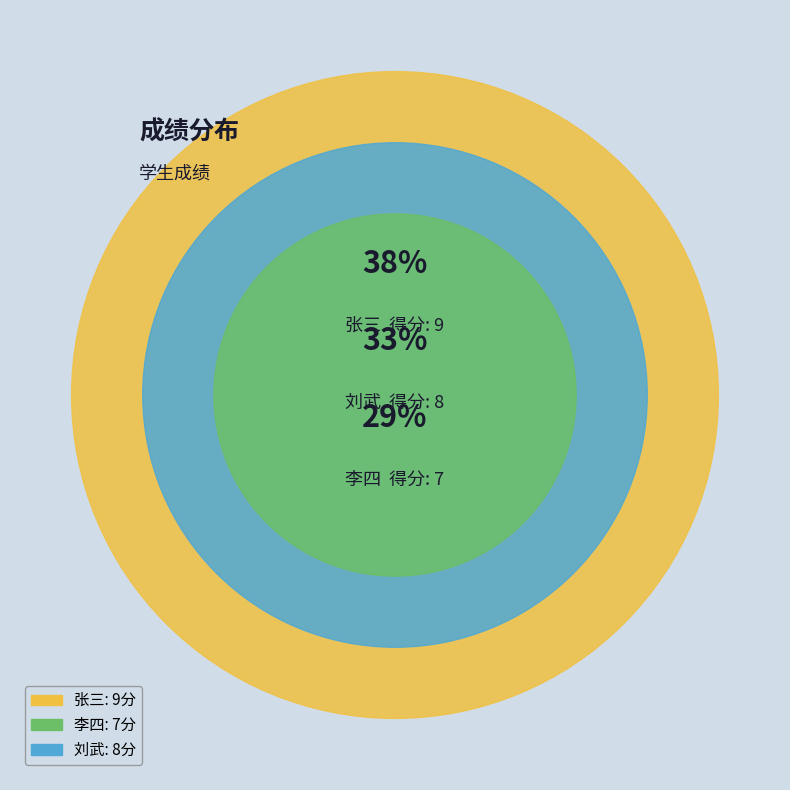

Which category has the biggest portion of the pie?

张三